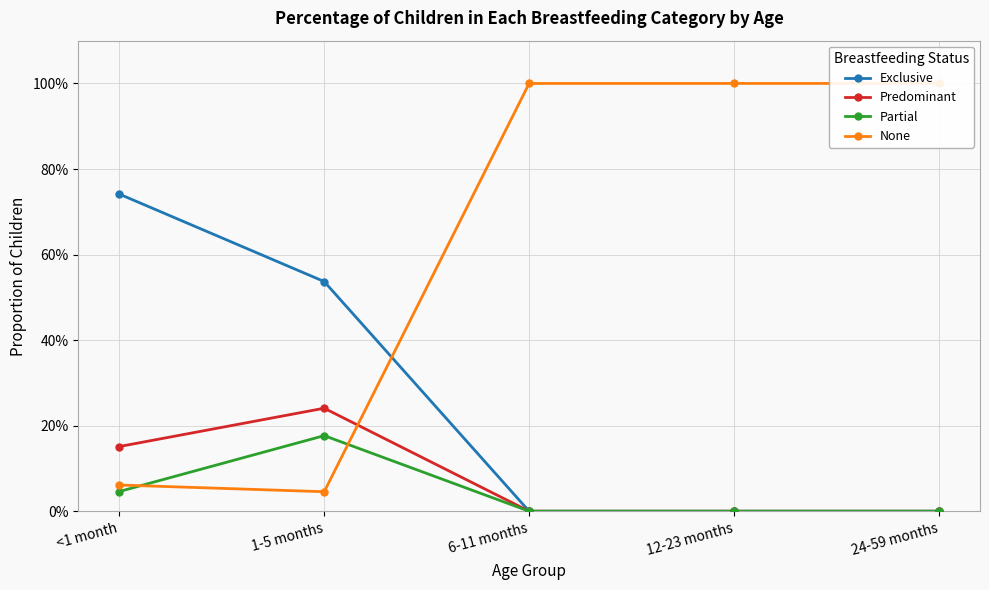

What is the total value across all series at 12-23 months?

1.0